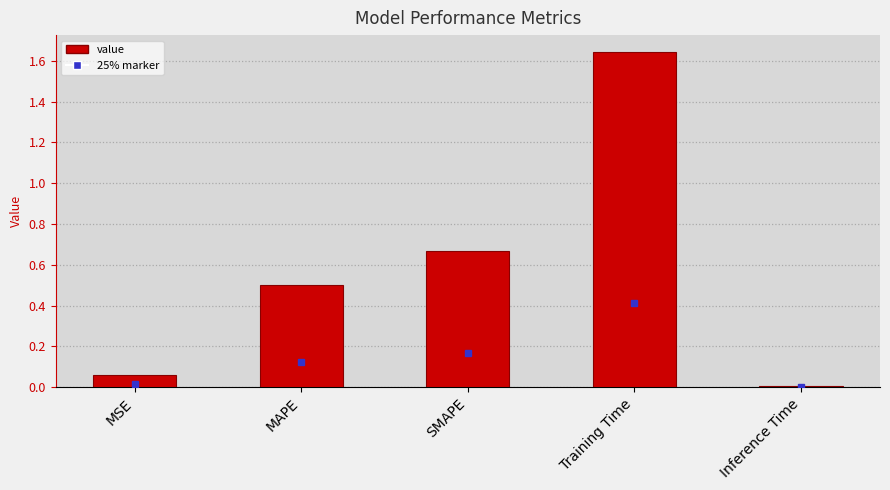

Rank the categories by value from highest to lowest.

Training Time, SMAPE, MAPE, MSE, Inference Time